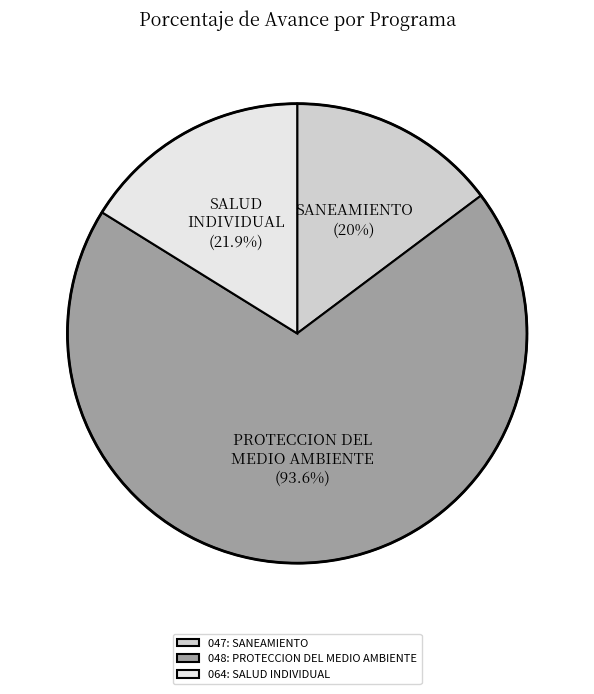

Is it true that 047: SANEAMIENTO is 15% of the pie?

True